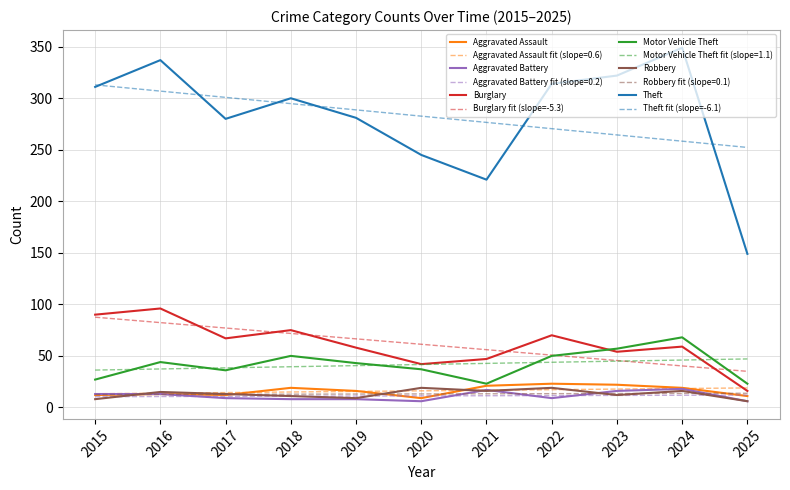

True or false: Robbery and Burglary cross at least once.

False